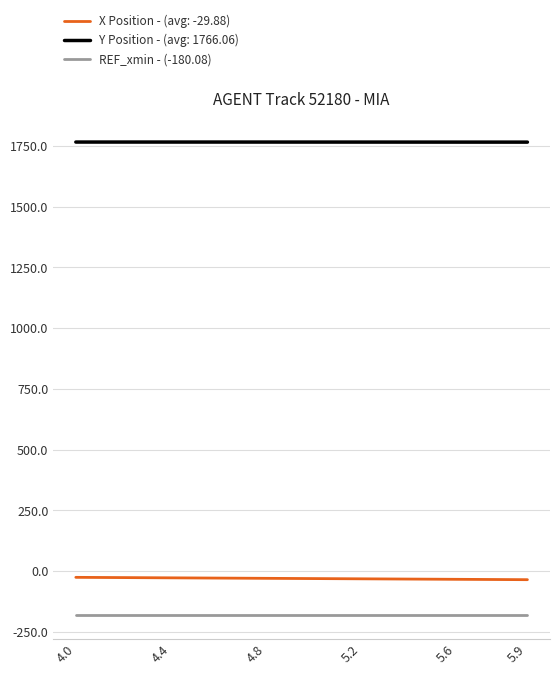

What is the maximum value shown in the chart?

1766.2